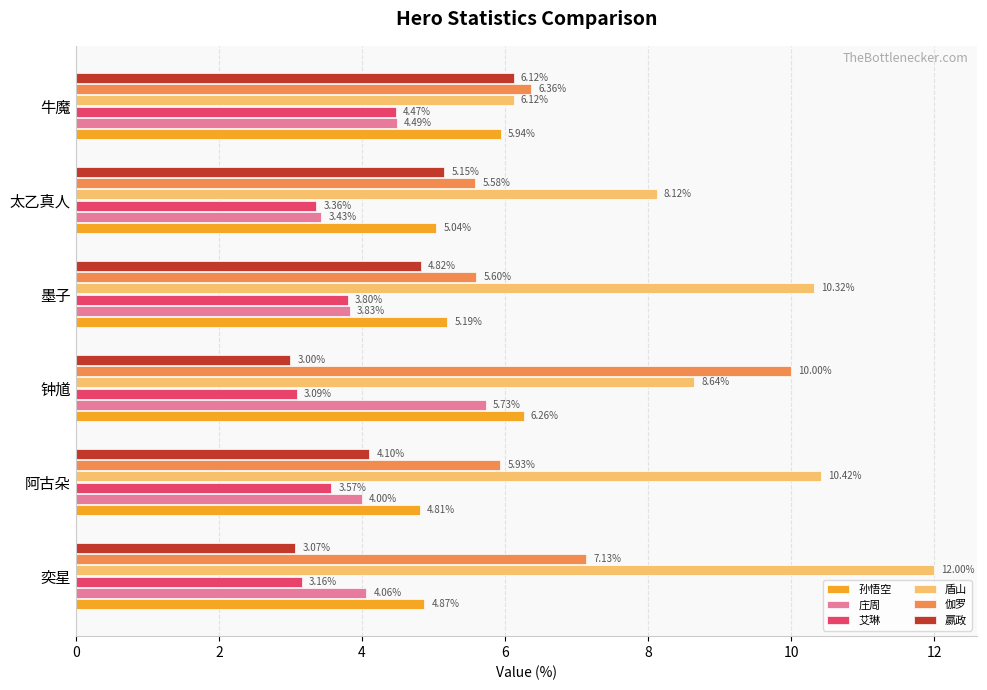

Which series has the largest range (max minus min)?

盾山